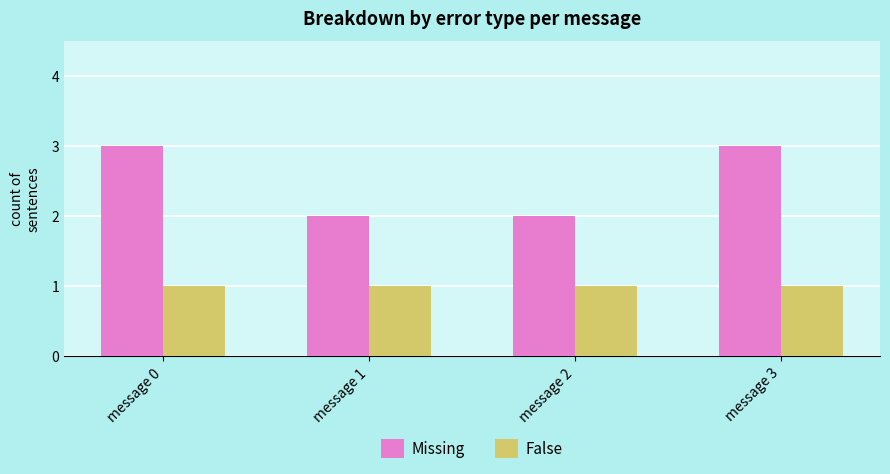

Reading right to left, extract all data points from this chart.

Missing: message 3=3	message 2=2	message 1=2	message 0=3
False: message 3=1	message 2=1	message 1=1	message 0=1